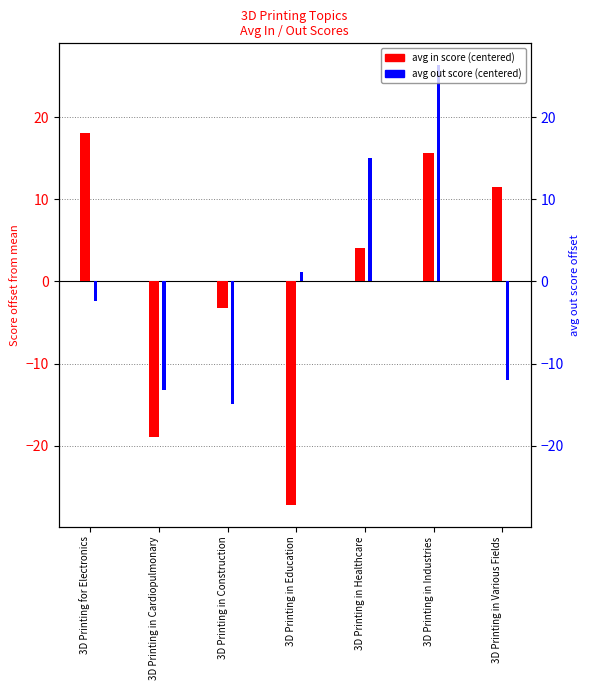

Reading left to right, extract all data points from this chart.

avg in score (centered): 18.1	-19.0	-3.2	-27.2	4.1	15.6	11.5
avg out score (centered): -2.4	-13.2	-14.9	1.1	15.1	26.4	-12.0